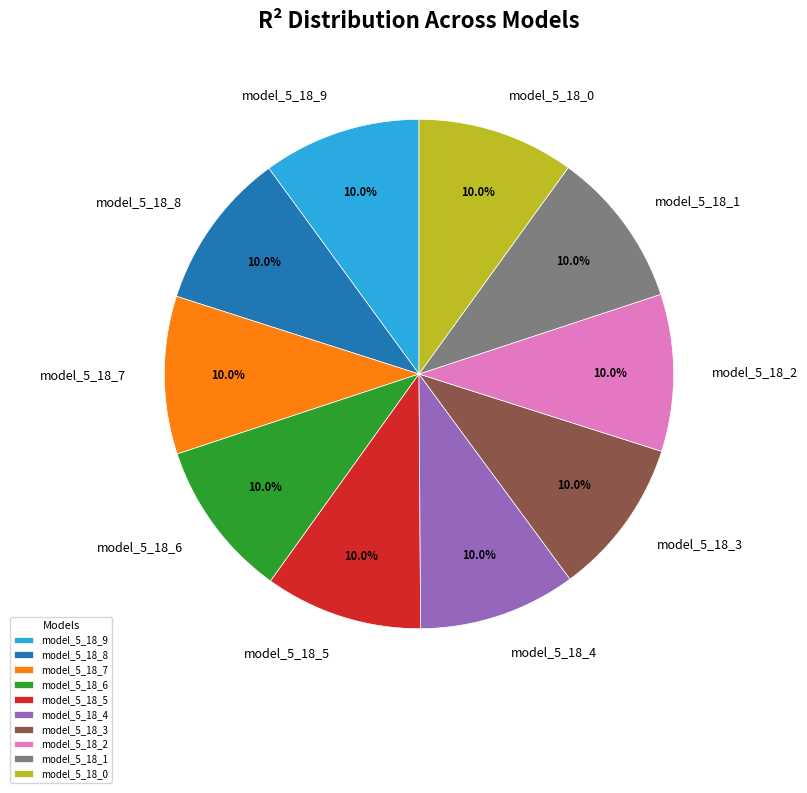

To the nearest percent, what is the average slice percentage?

10%